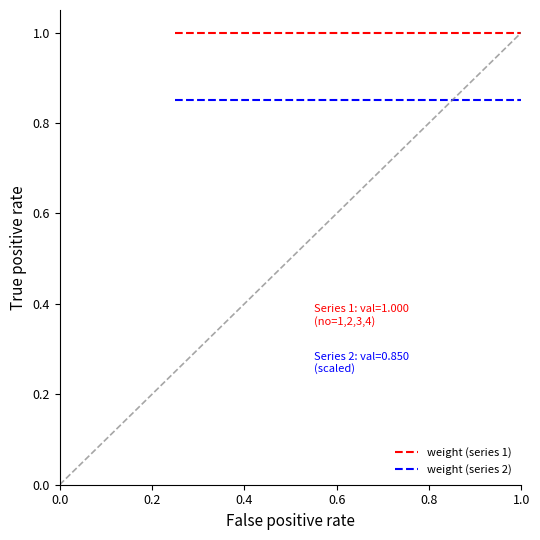

List the series in order of their overall mean, highest first.

weight (series 1), weight (series 2)